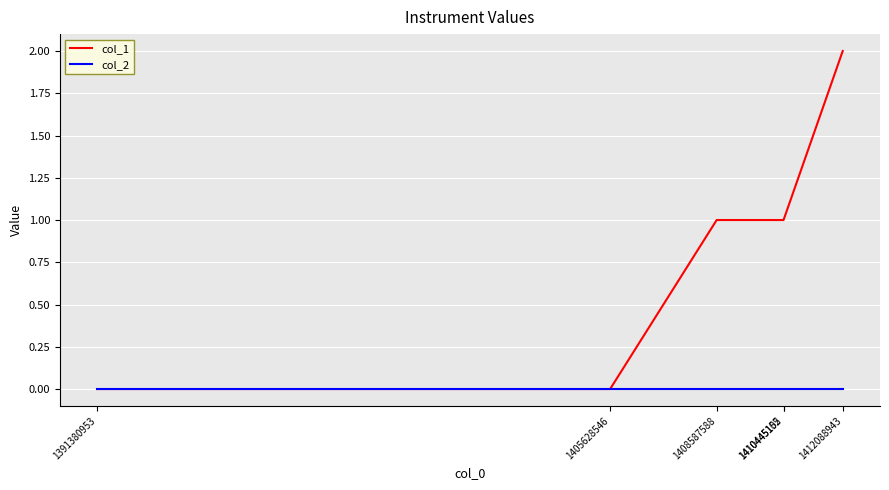

Rank the series by their average value, from highest to lowest.

col_1, col_2